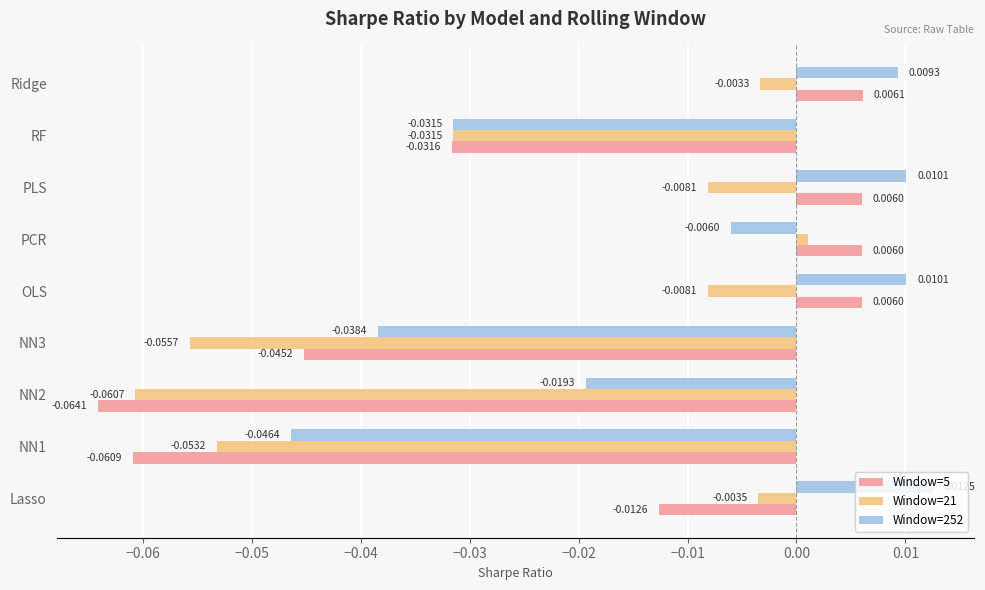

List the series in order of their overall mean, highest first.

Window=252, Window=5, Window=21